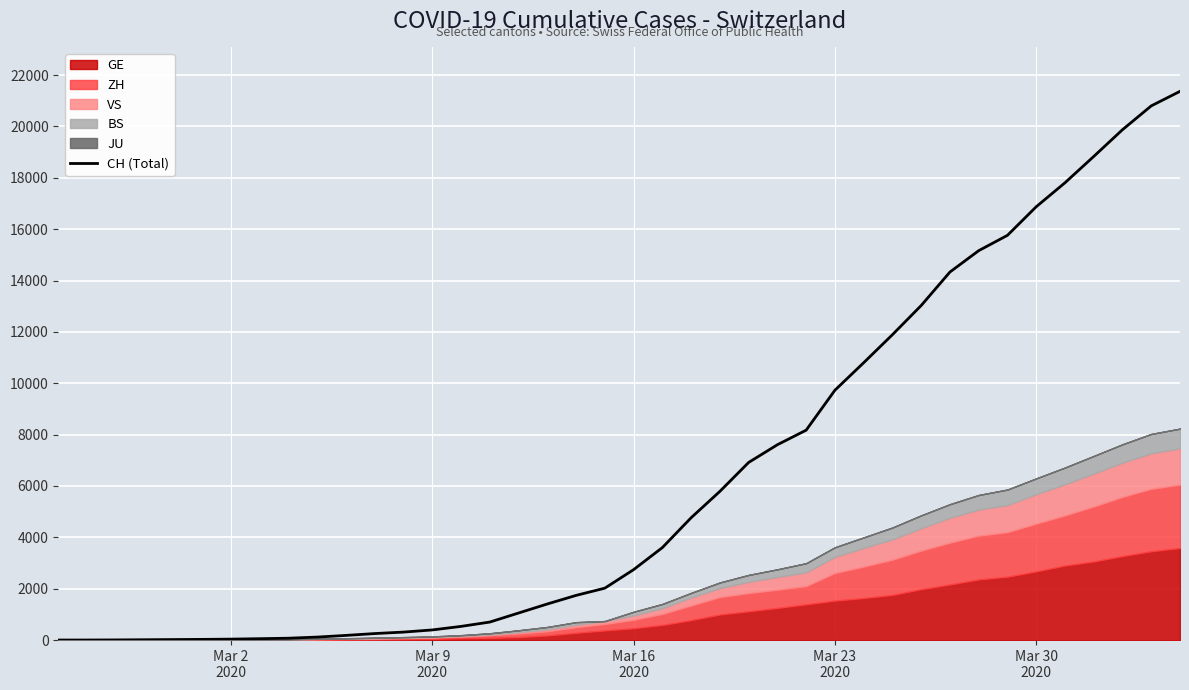

How many values are below 2743?

20